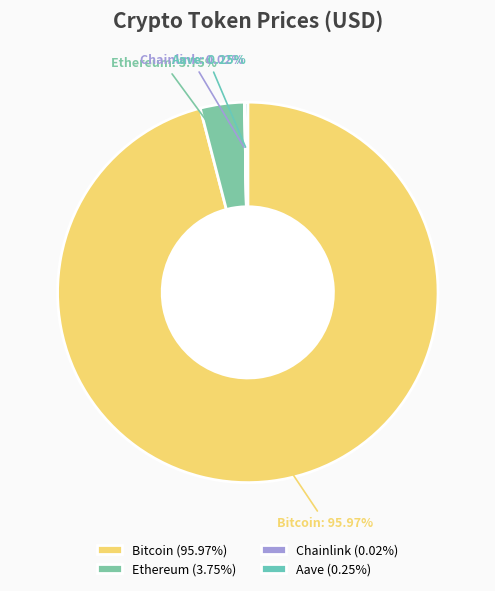

Does any single category account for the majority?

Yes